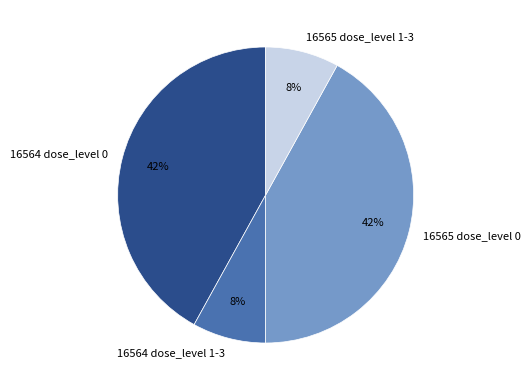

To the nearest percent, what is the combined percentage of 16565 dose_level 0 and 16564 dose_level 0?

84%